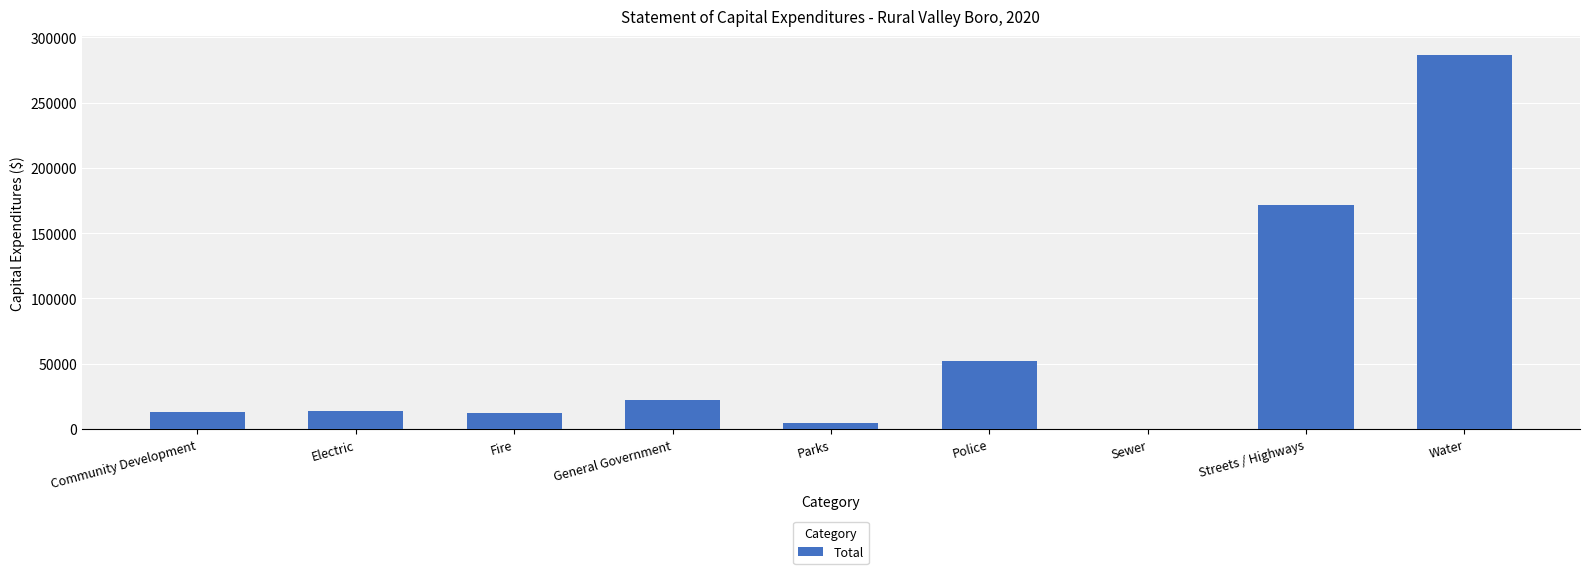

What value does the data have at Water?

286683